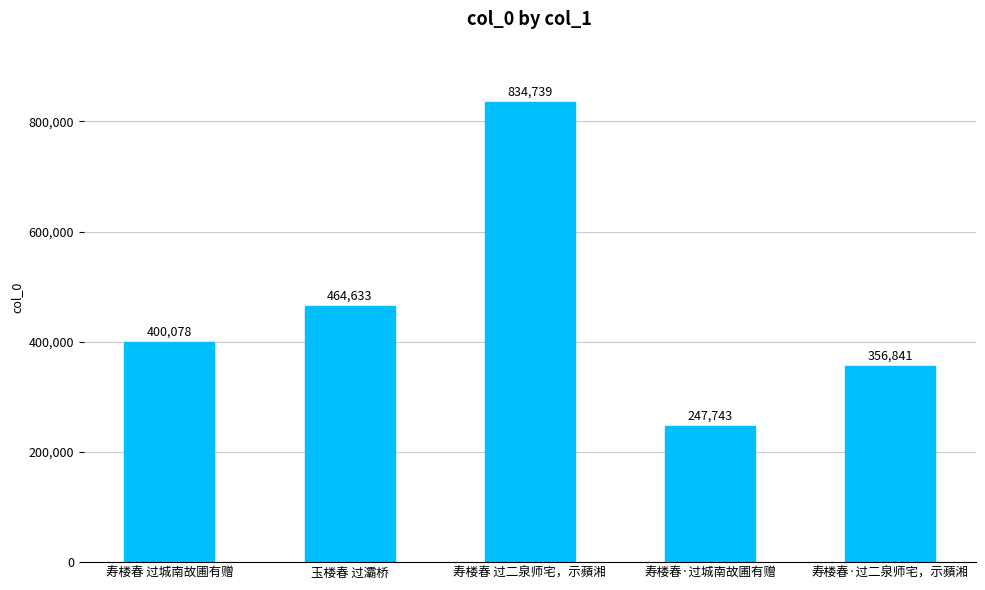

Rank the categories by value from highest to lowest.

寿楼春 过二泉师宅，示蘋湘, 玉楼春 过灞桥, 寿楼春 过城南故圃有赠, 寿楼春·过二泉师宅，示蘋湘, 寿楼春·过城南故圃有赠